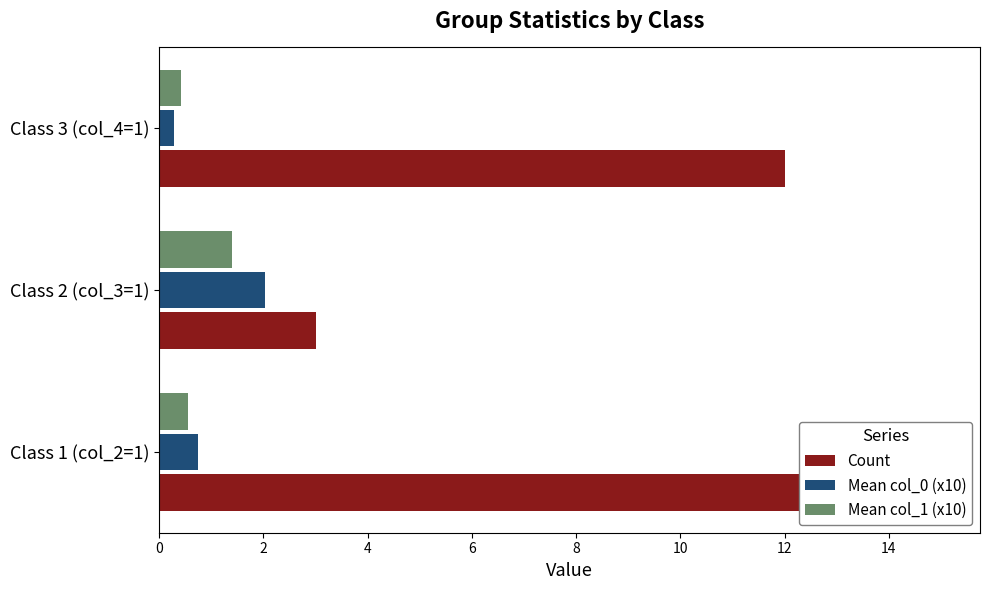

What is the spread (max minus min) of values at Class 1 (col_2=1)?

14.4